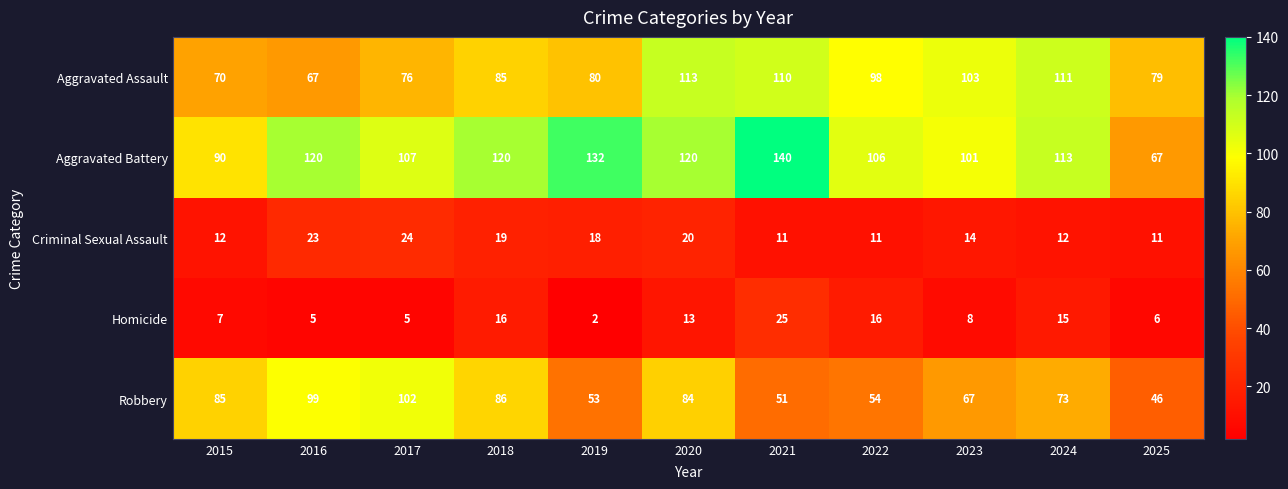

Is it true that Homicide equals 5 at 2016?

True